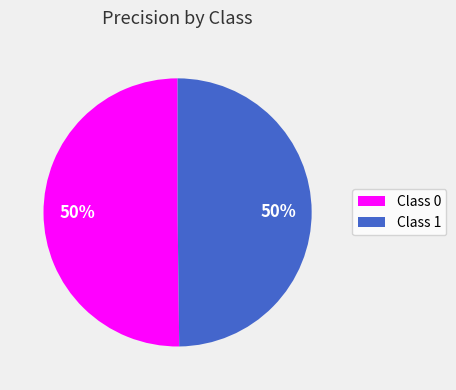

To the nearest percent, what is the average slice percentage?

50%